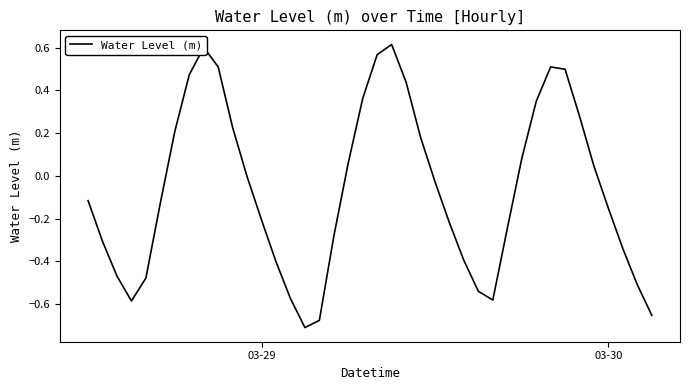

True or false: the data has more than 1 interior local peaks.

True